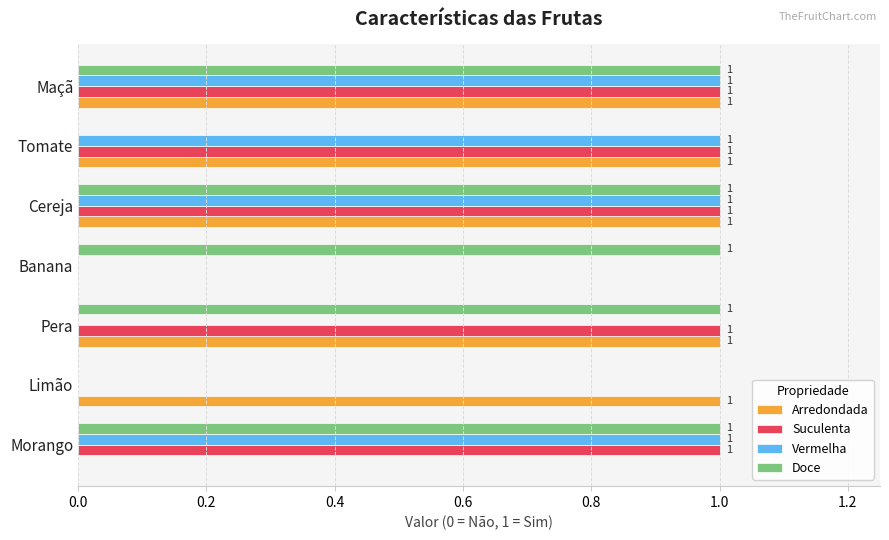

Which series changed the most between Cereja and Tomate?

Doce